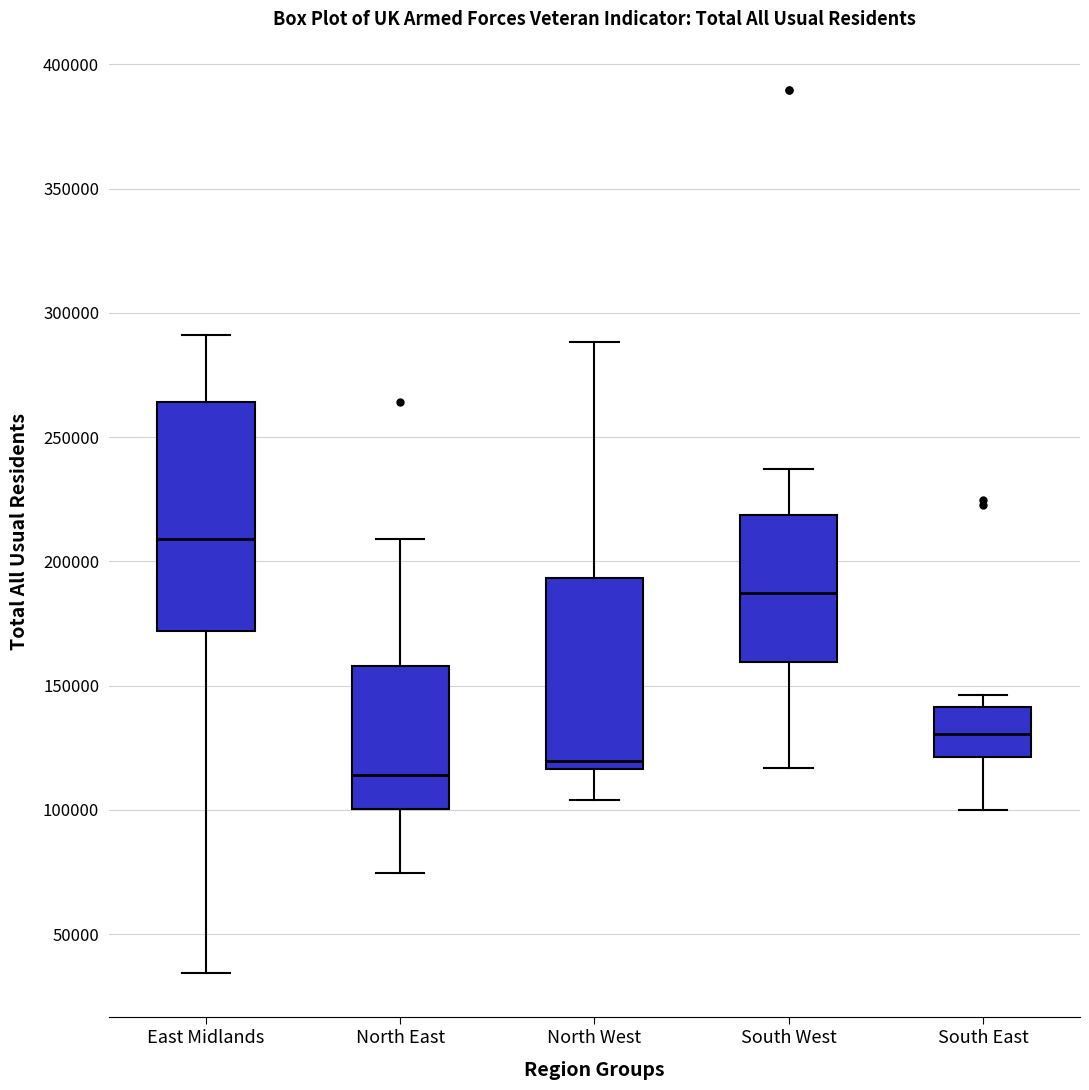

Reading left to right, transcribe this box plot: for each box, give where its median line is, the range the box spans, and where its two whiskers end, as read against the y-axis. The values are not printed on the chart, so give them approximately, as read against the axis.

East Midlands: median 210000, box 170000 to 265000, whiskers 35000 to 290000
North East: median 115000, box 100000 to 160000, whiskers 75000 to 210000
North West: median 120000, box 115000 to 195000, whiskers 105000 to 290000
South West: median 185000, box 160000 to 220000, whiskers 115000 to 235000
South East: median 130000, box 120000 to 140000, whiskers 100000 to 145000